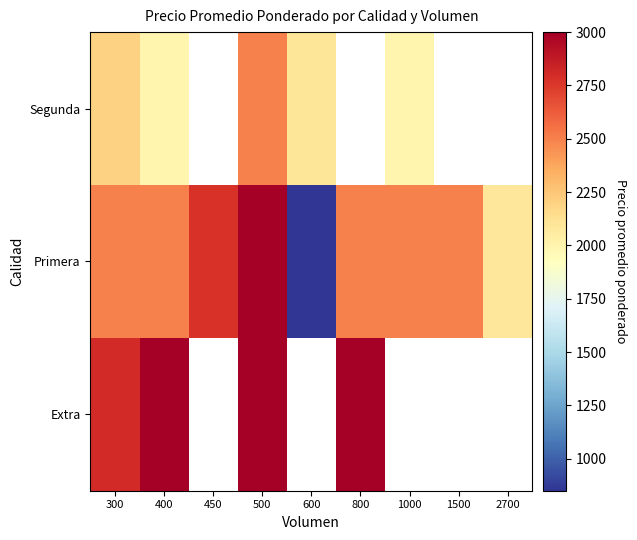

List the series in order of their peak value, lowest first.

Segunda, Extra, Primera